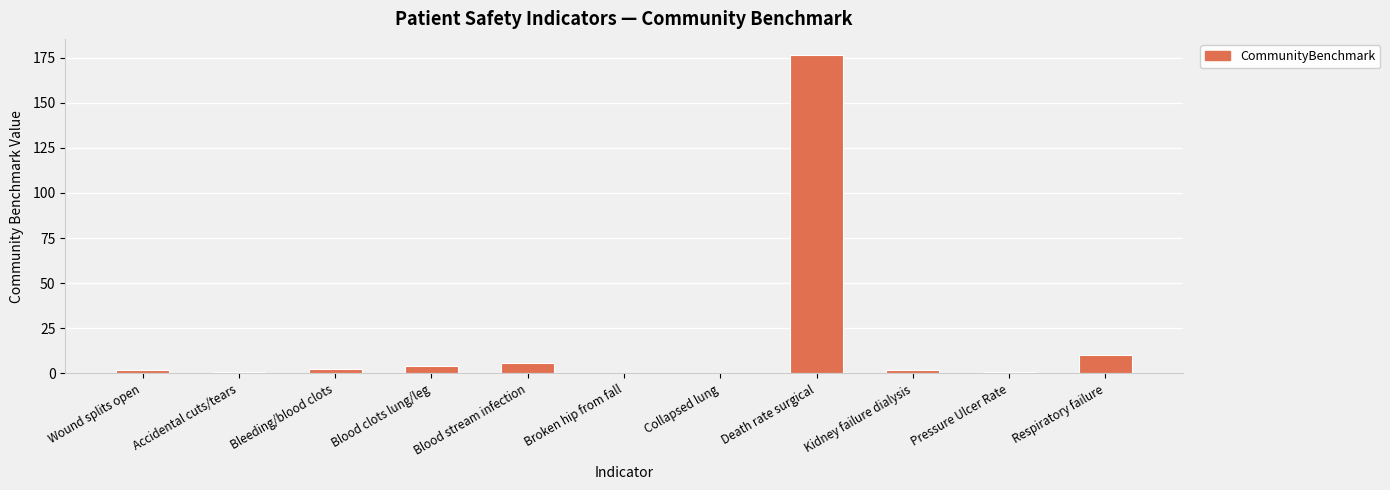

At which label is the value closest to 88?

Respiratory failure